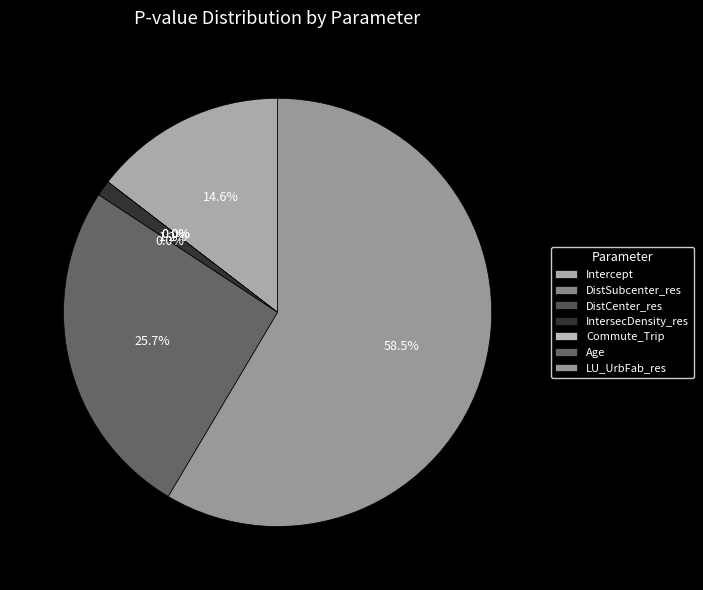

Rank the categories by value from highest to lowest.

LU_UrbFab_res, Age, Intercept, IntersecDensity_res, Commute_Trip, DistSubcenter_res, DistCenter_res